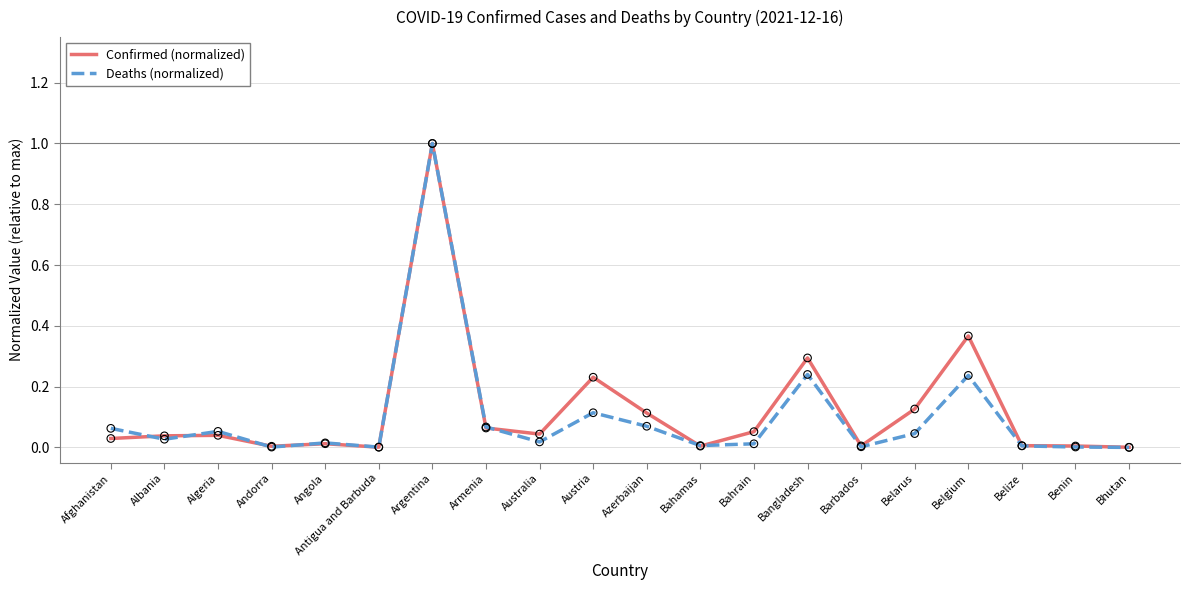

What is the total value across all series at Belgium?

0.6